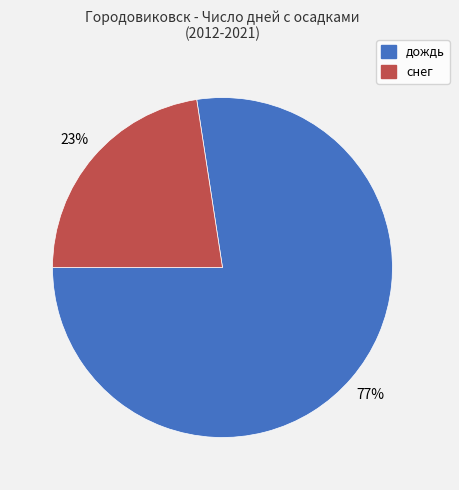

Is there any slice that represents more than half of the pie?

Yes